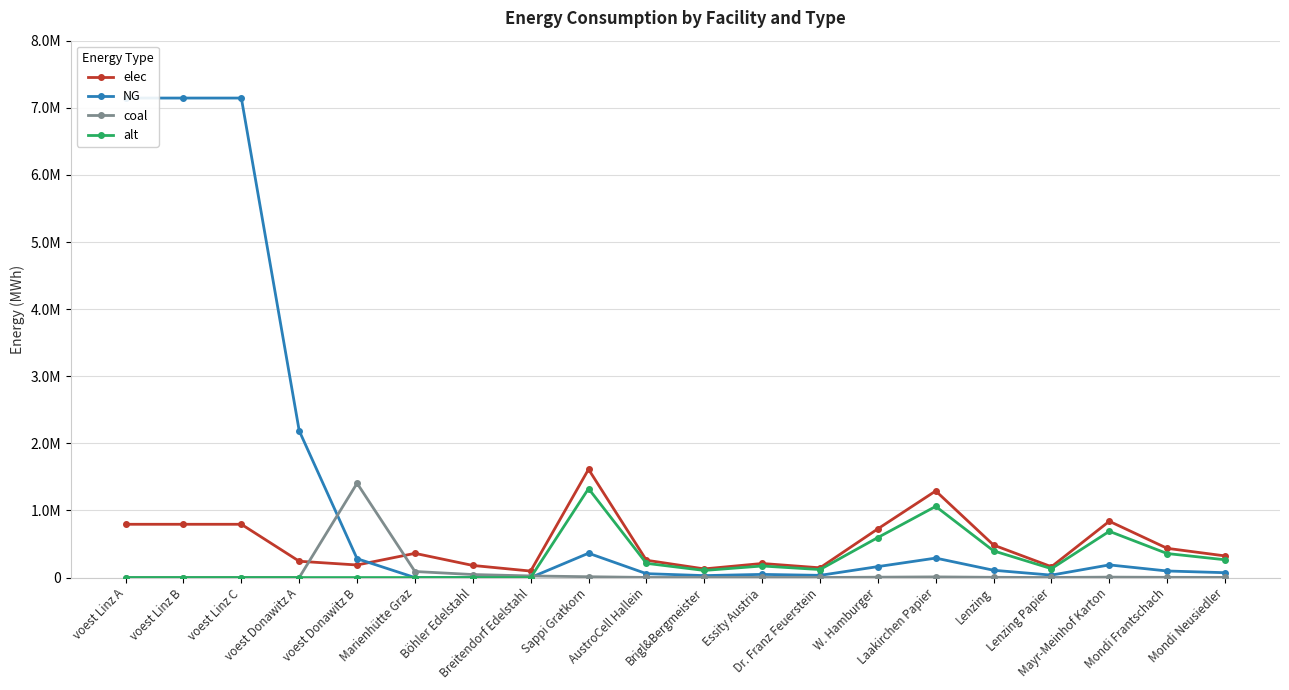

Reading left to right, transcribe all the data shown in this chart.

elec: 793870.4	793870.4	793870.4	242990.7	187356.7	360800.0	180400.0	96800.0	1613168.7	258107.0	129053.5	209711.9	145185.2	725925.9	1290535.0	483950.6	161316.9	838847.7	435555.5	322633.7
NG: 7144833.3	7144833.3	7144833.3	2186916.7	281035.1	0.0	0.0	0.0	362640.8	58022.5	29011.3	47143.3	32637.7	163188.4	290112.7	108792.2	36264.1	188573.2	97913.0	72528.2
coal: 0.0	0.0	0.0	0.0	1405175.6	90200.0	45100.0	24200.0	12272.1	1963.5	981.8	1595.4	1104.5	5522.4	9817.7	3681.6	1227.2	6381.5	3313.5	2454.4
alt: 0.0	0.0	0.0	0.0	0.0	0.0	0.0	0.0	1325387.8	212062.0	106031.0	172300.4	119284.9	596424.5	1060310.2	397616.3	132538.8	689201.6	357854.7	265077.5